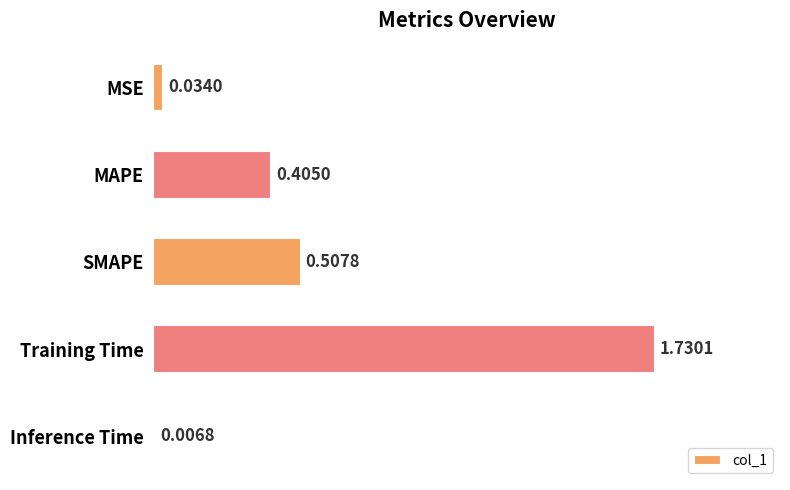

Which category has the lowest value across all series?

Inference Time